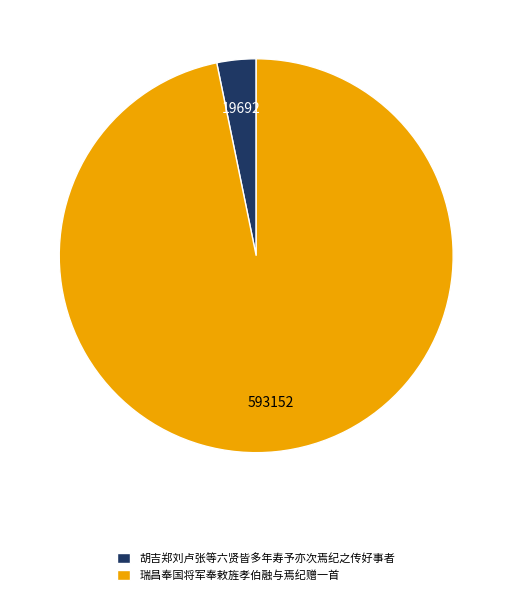

Which has a higher value, 瑞昌奉国将军奉敕旌孝伯融与焉纪赠一首 or 胡吉郑刘卢张等六贤皆多年寿予亦次焉纪之传好事者?

瑞昌奉国将军奉敕旌孝伯融与焉纪赠一首